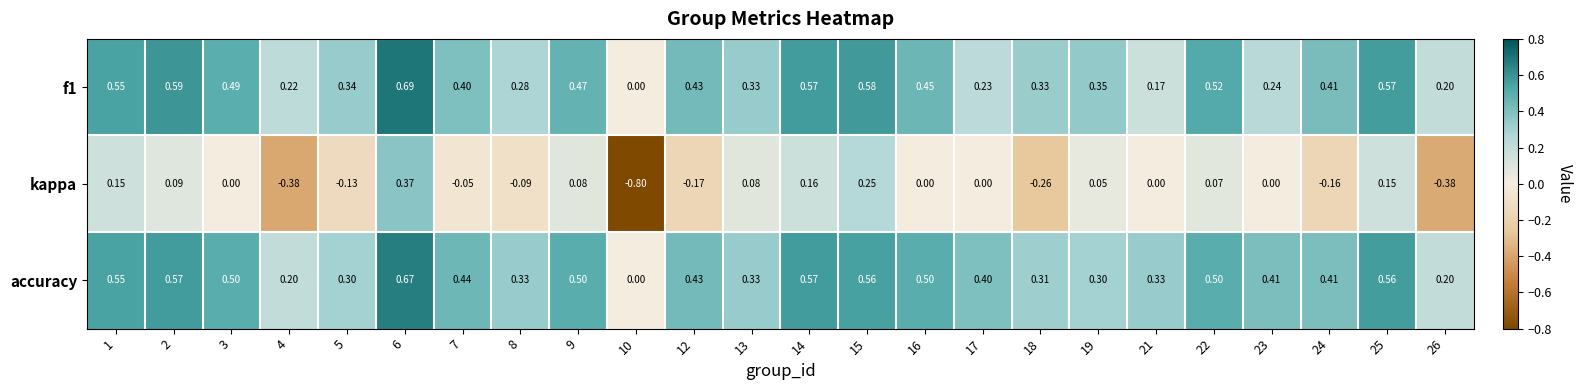

Which series has the largest total across all categories?

accuracy